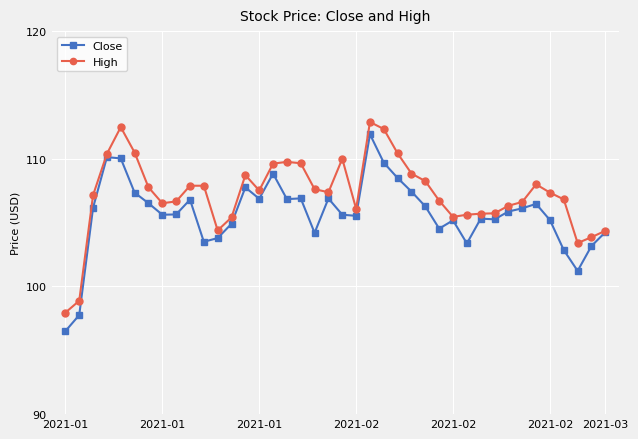

Rank the series by their average value, from highest to lowest.

High, Close